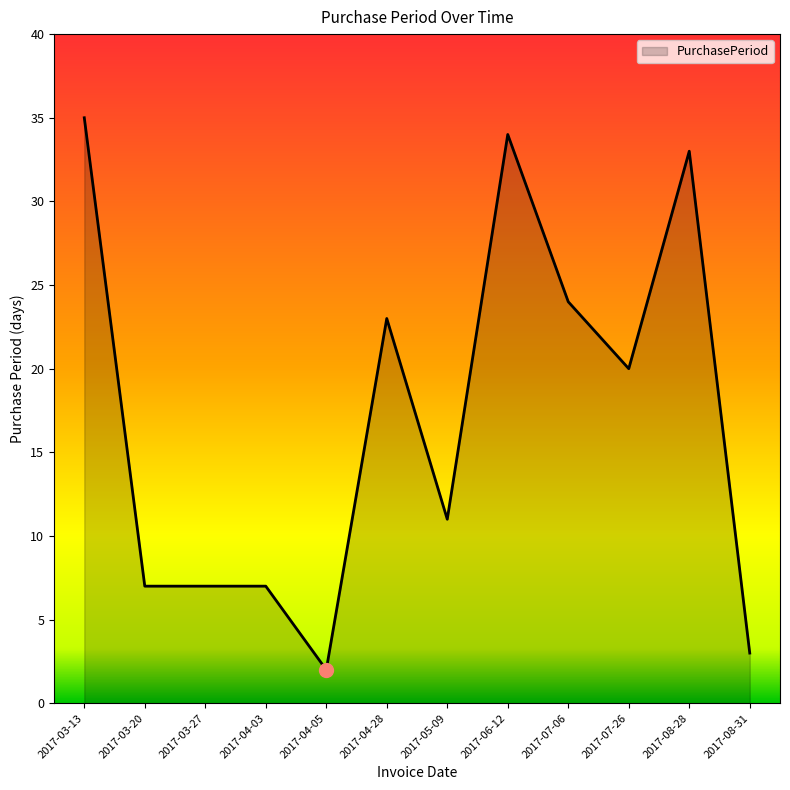

What is the greatest value displayed?

35